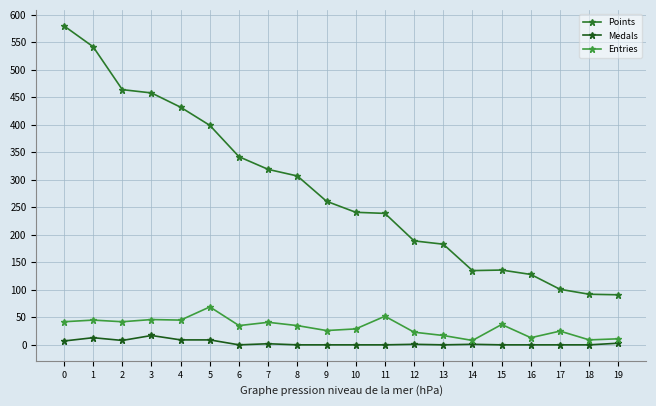

How many distinct data groups are displayed?

3